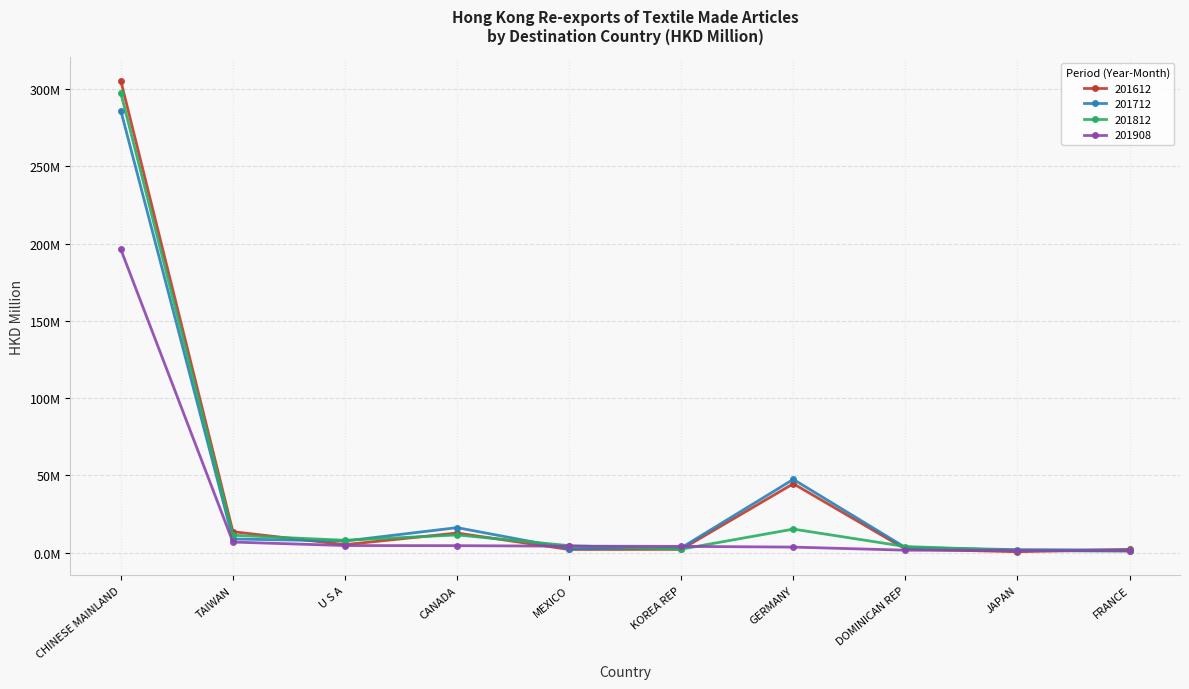

Reading left to right, what are all the values shown in this chart?

201612: 305.3	13.6	5.2	12.7	2.1	2.1	44.6	2.4	0.6	2.1
201712: 286.0	8.9	7.5	16.2	2.6	3.1	47.4	3.3	2.0	1.7
201812: 297.5	11.3	8.0	11.5	4.5	2.3	15.2	4.0	1.4	1.0
201908: 196.2	6.9	4.6	4.5	4.2	4.1	3.6	1.6	1.4	1.2